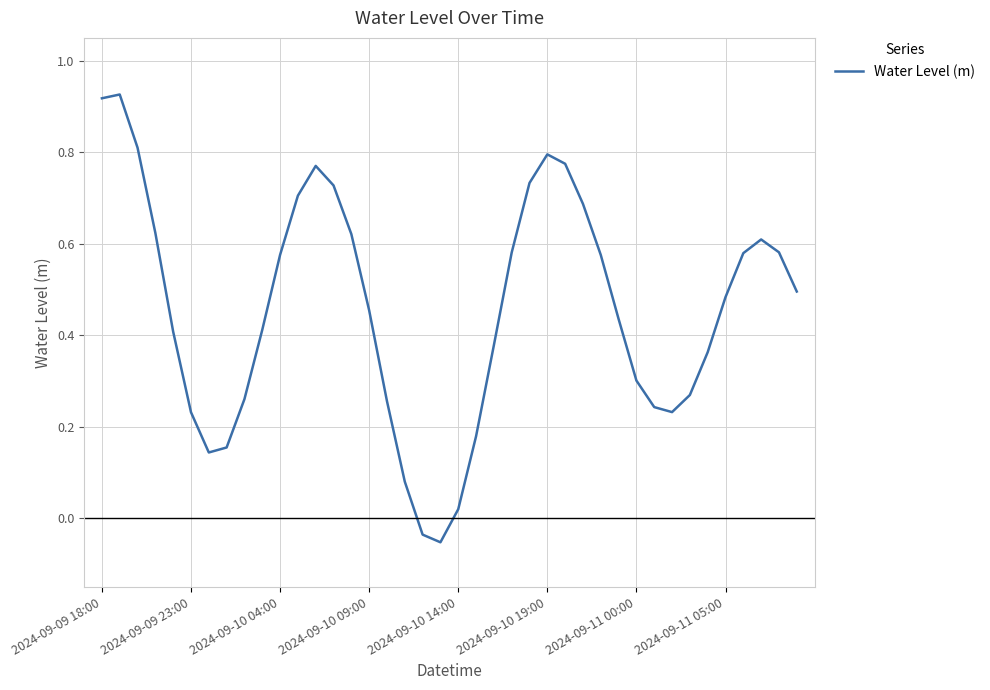

What is the difference between the maximum and minimum values?

1.0